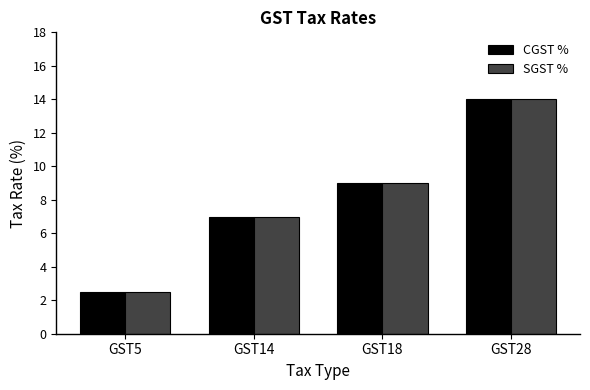

Count the SGST % values in the range 7 to 14.

3